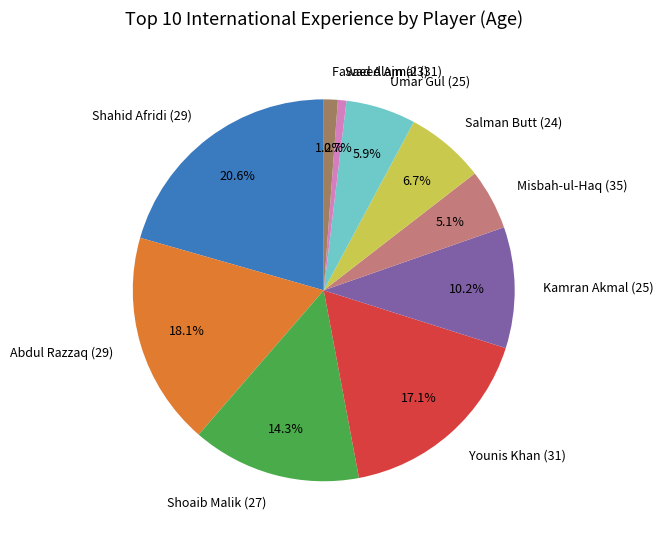

Does any single category account for the majority?

No